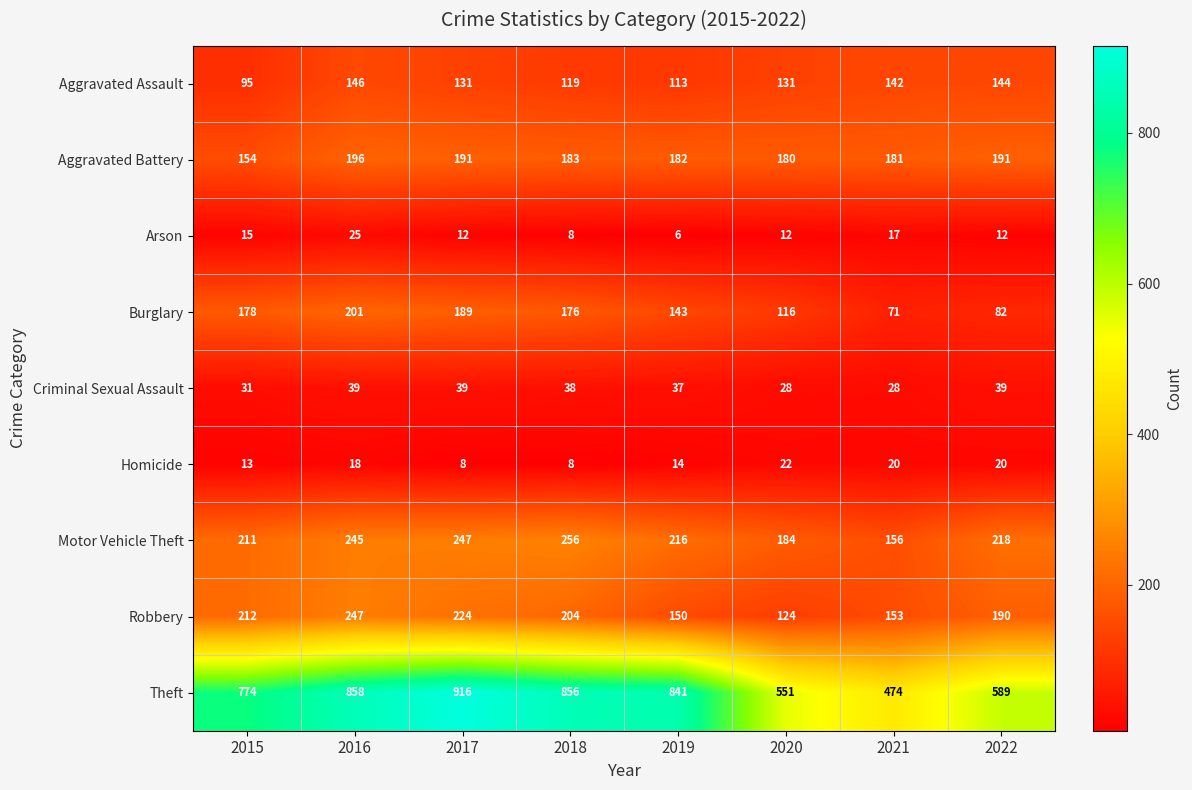

At which label is Aggravated Assault closest to 120?

2018